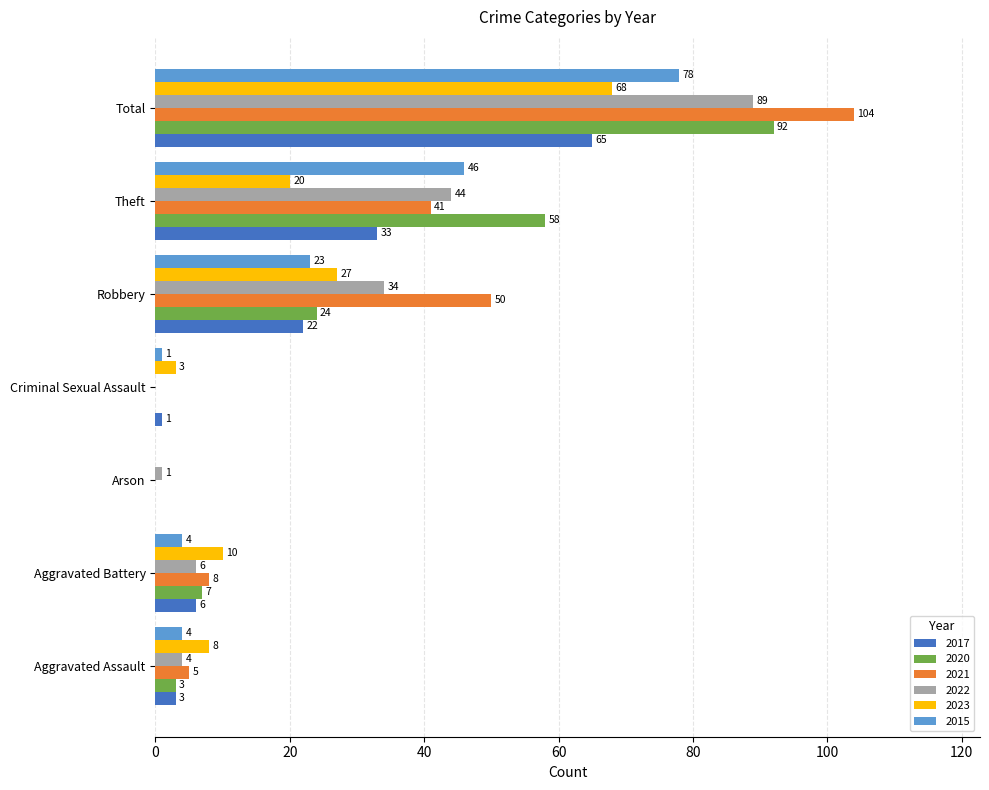

Where is 2017 nearest to the value 32?

Theft